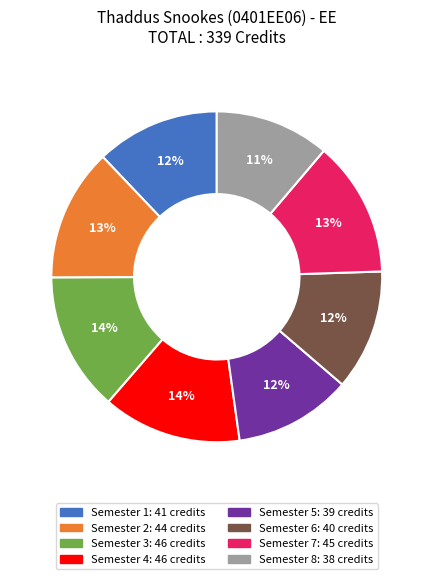

To the nearest percent, what is the difference between the Semester 8 and Semester 2 slice percentages?

2%